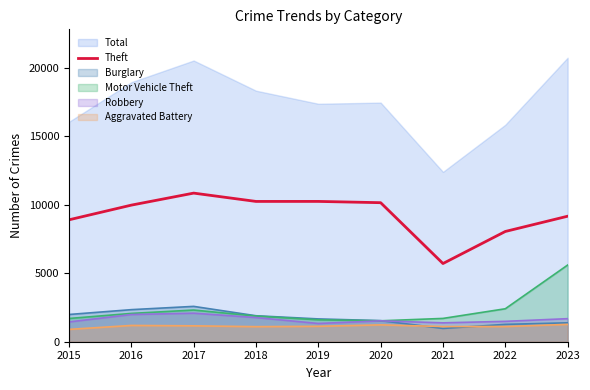

The value of Theft at 2016 is 16574. True or false?

False